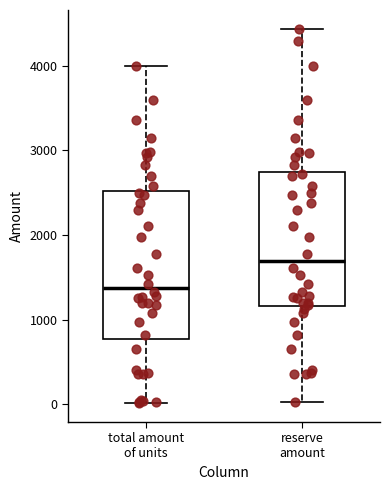

Reading left to right, read every box against the y-axis: the position of its median line, the range the box covers, and the ends of its whiskers. The values are not printed on the chart, so give them approximately, as read against the axis.

total amount of units: median 1400, box 800 to 2500, whiskers 0 to 4000
reserve amount: median 1700, box 1200 to 2700, whiskers 0 to 4400